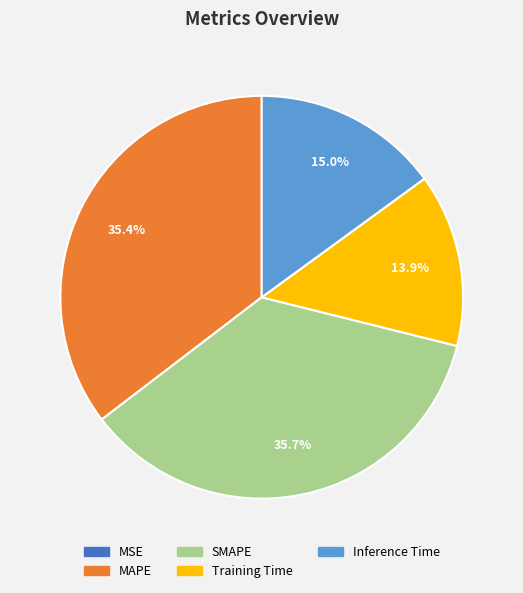

What percentage is NOT represented by SMAPE?

64.3%